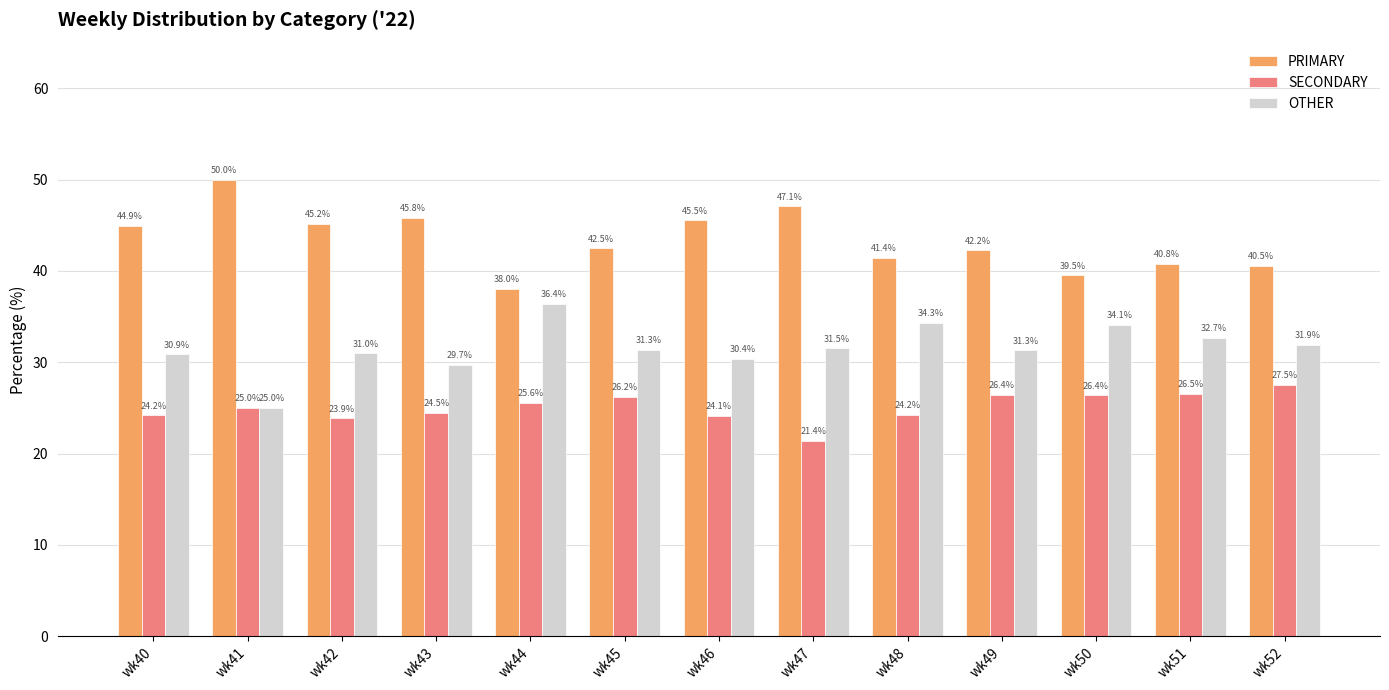

True or false: OTHER has a value of 30.4 at wk46.

True